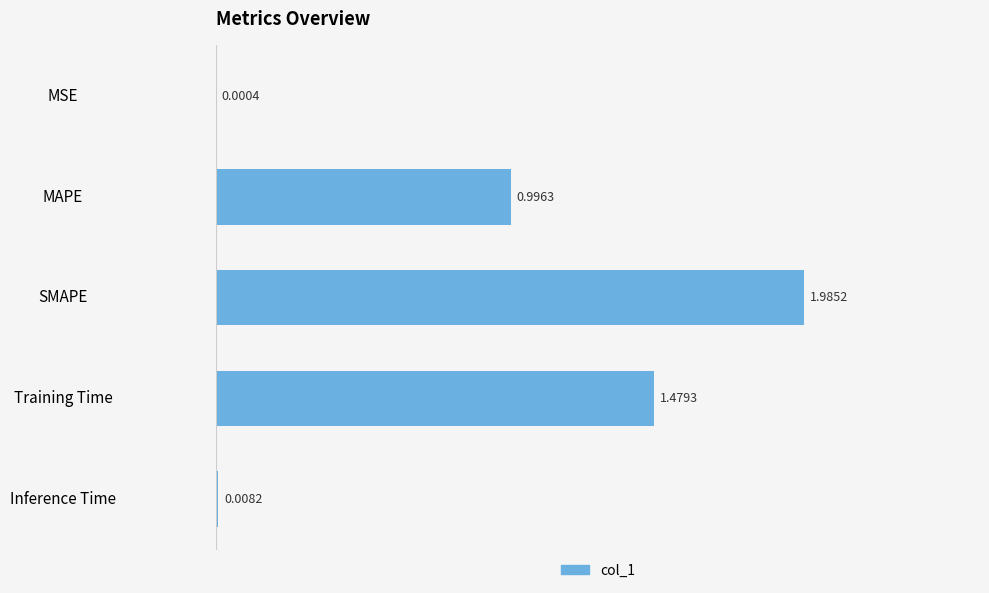

How many categories are shown in the chart?

5